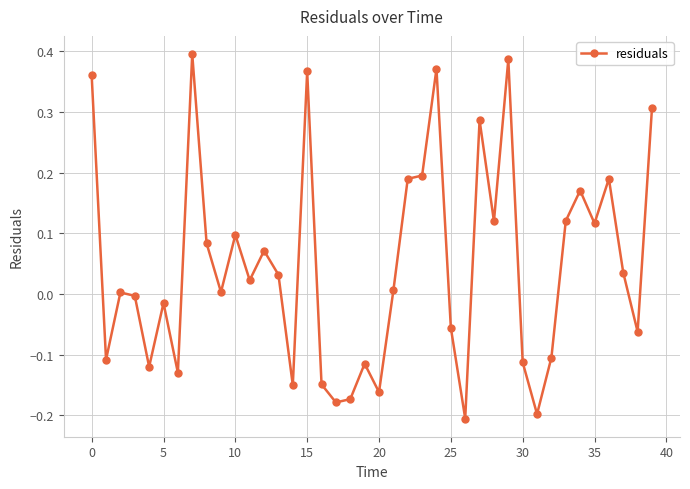

What is the difference between the maximum and minimum values?

0.6